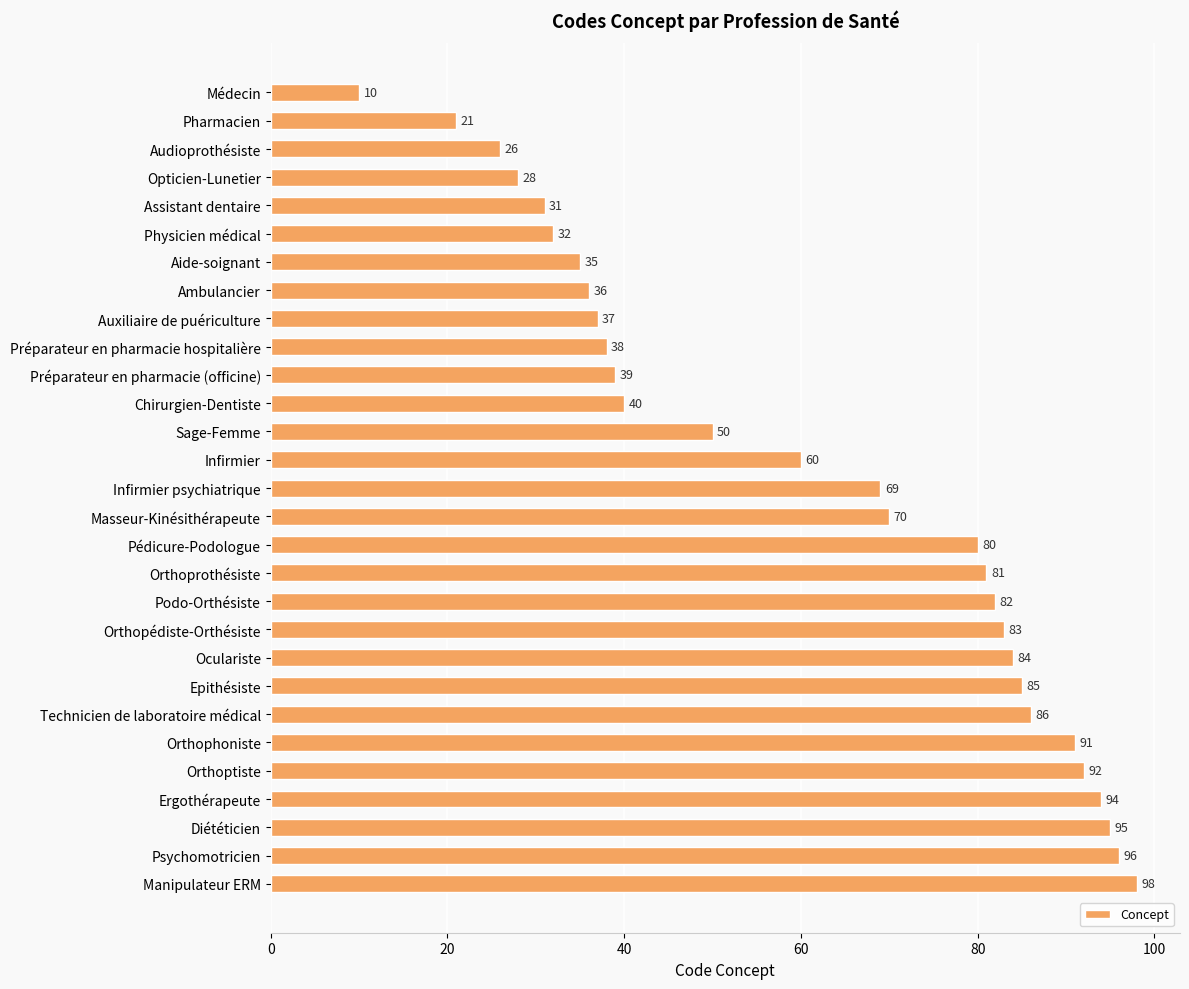

What is the change in value from Pharmacien to Ambulancier?

+15